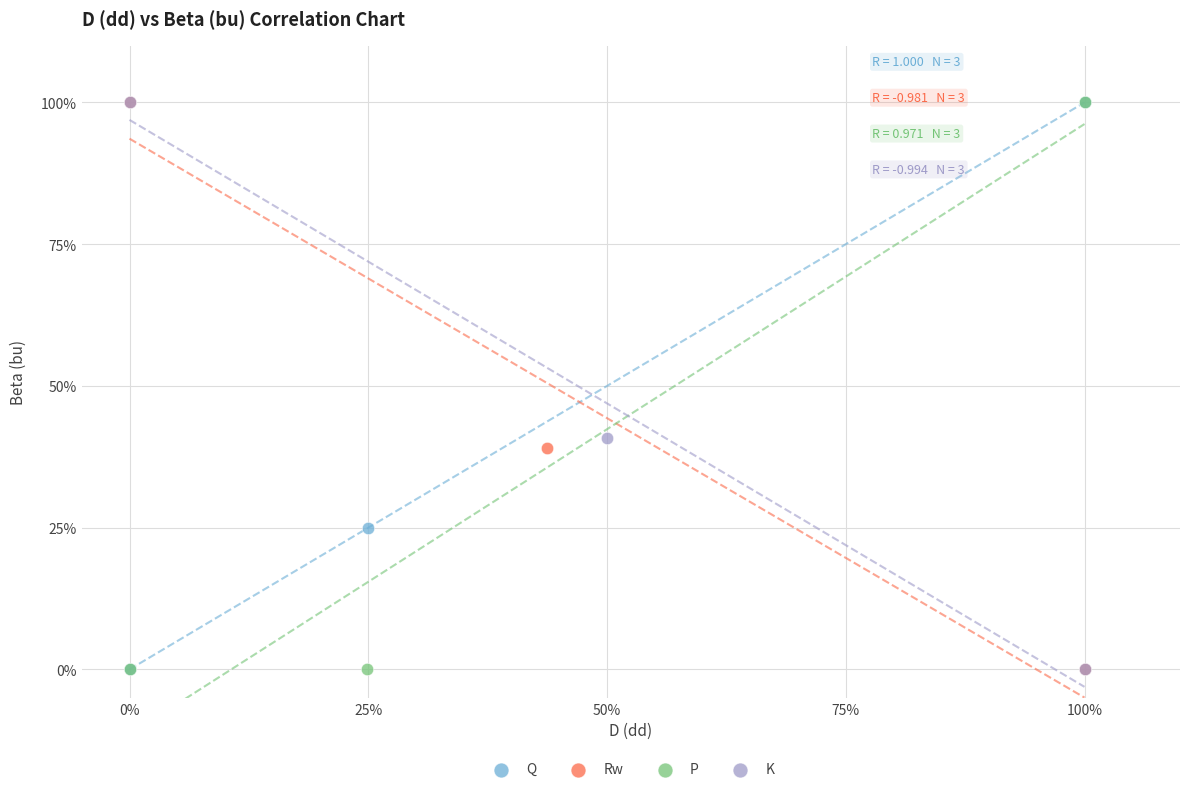

What are all the series names shown in the legend?

Q, Rw, P, K